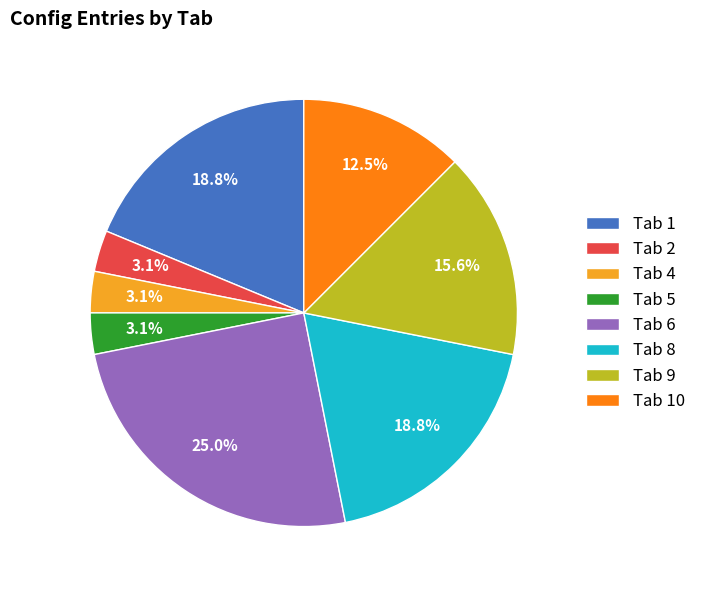

What is the ratio of the value at Tab 2 to the value at Tab 4?

1.0